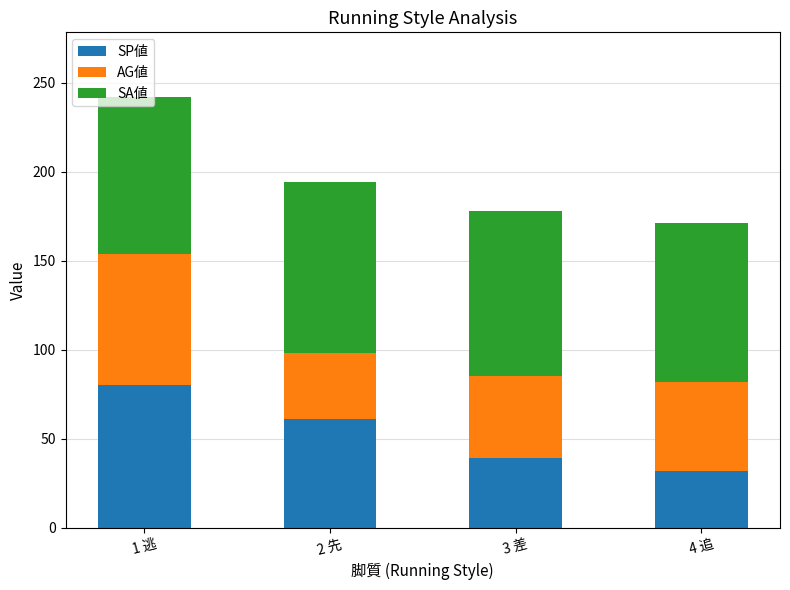

At which category is the sum across all series the highest?

1 逃